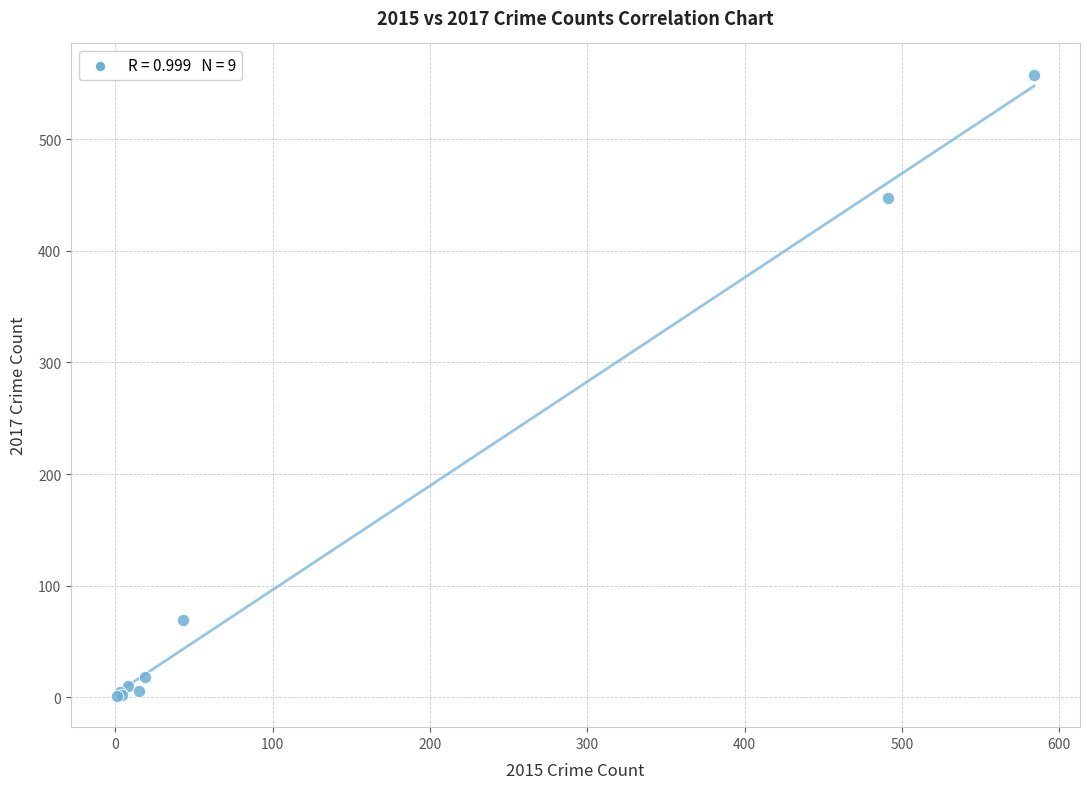

What Y value in the scatter plot is closest to 279?

447